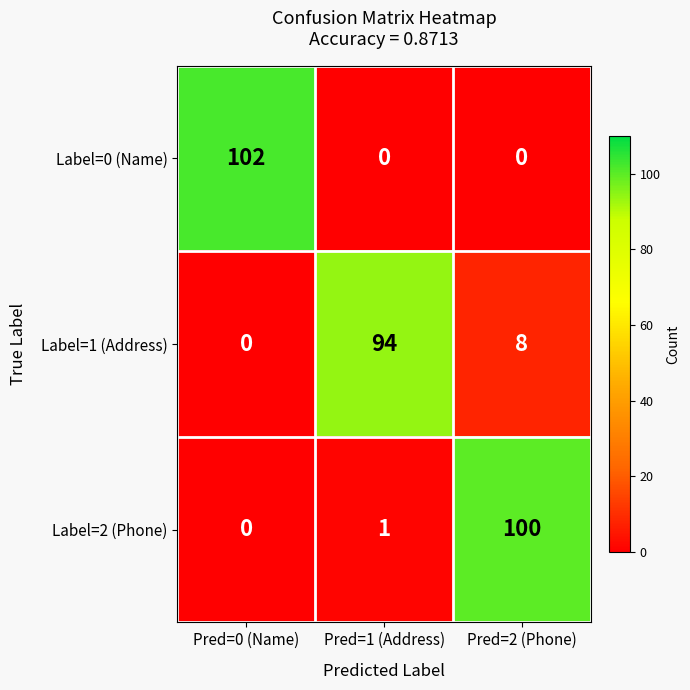

At Pred=1 (Address), list the series in order from largest to smallest.

Label=1 (Address), Label=2 (Phone), Label=0 (Name)